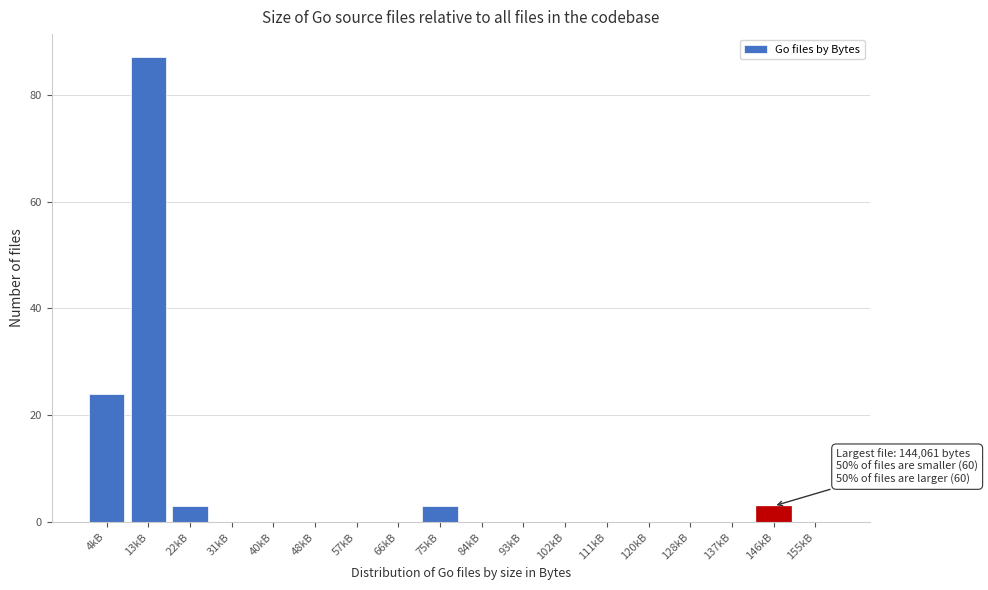

Reading left to right, extract all data points from this chart.

4kB=24	13kB=87	22kB=3	31kB=0	40kB=0	48kB=0	57kB=0	66kB=0	75kB=3	84kB=0	93kB=0	102kB=0	111kB=0	120kB=0	128kB=0	137kB=0	146kB=3	155kB=0